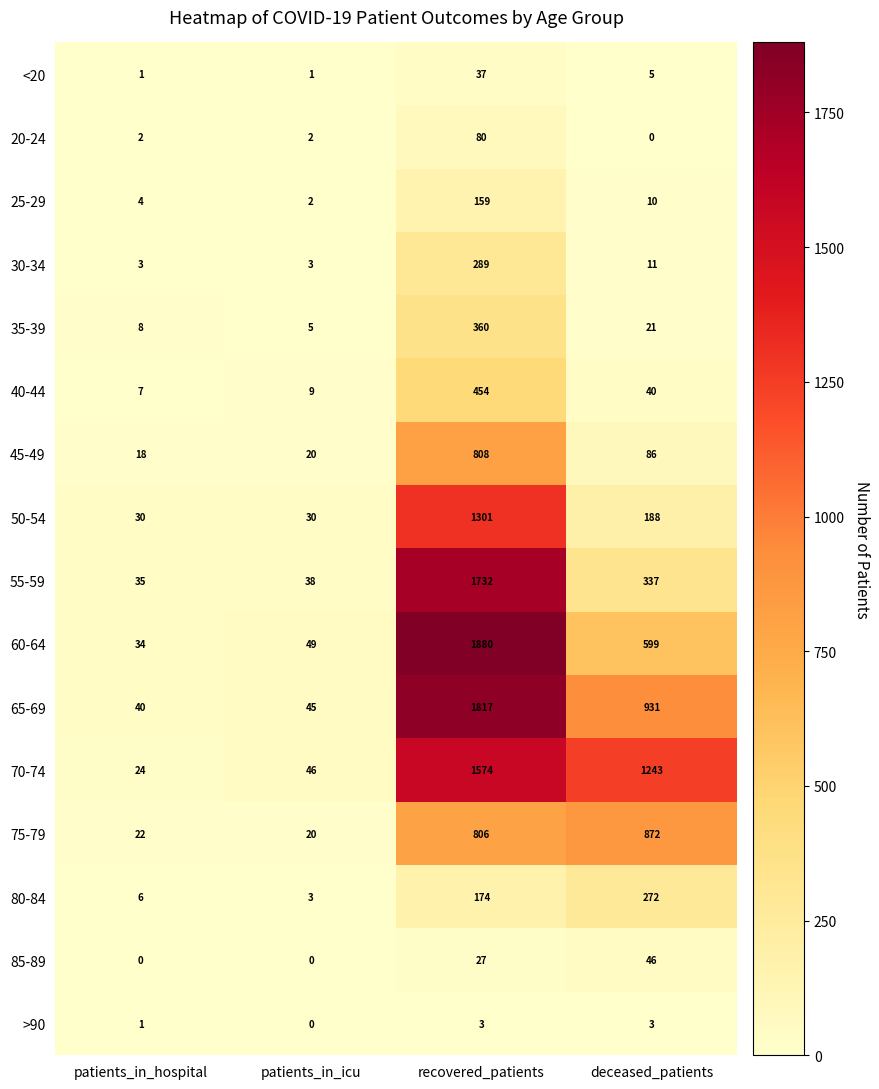

Between patients_in_icu and recovered_patients, which series saw the biggest shift?

60-64